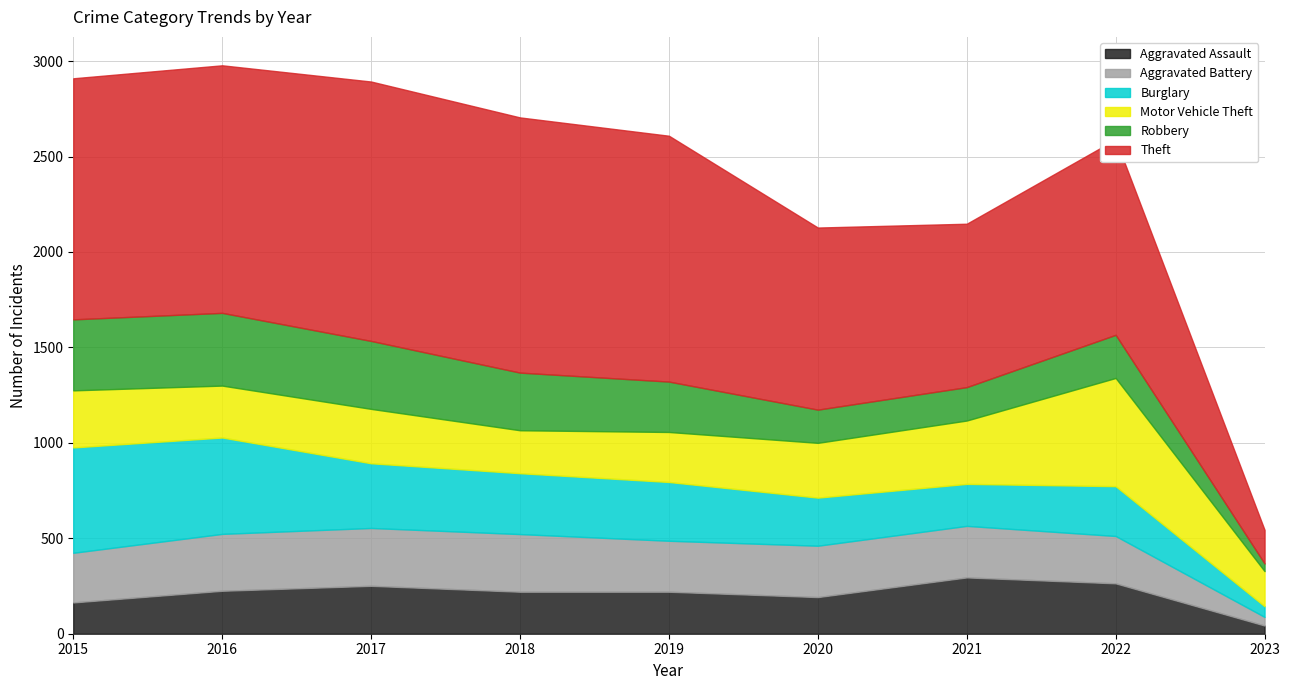

What is the smallest value displayed?

40